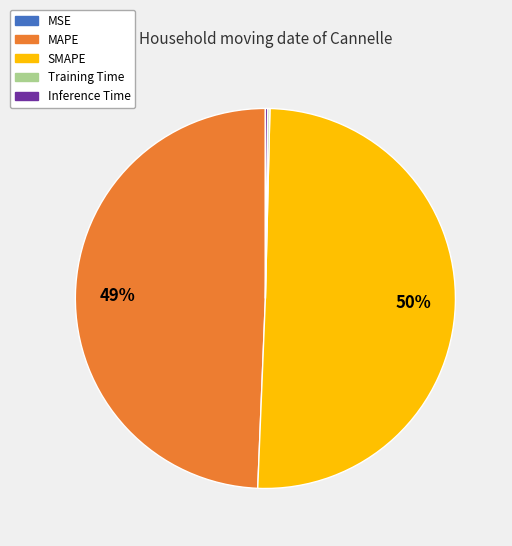

Which category accounts for the majority?

SMAPE